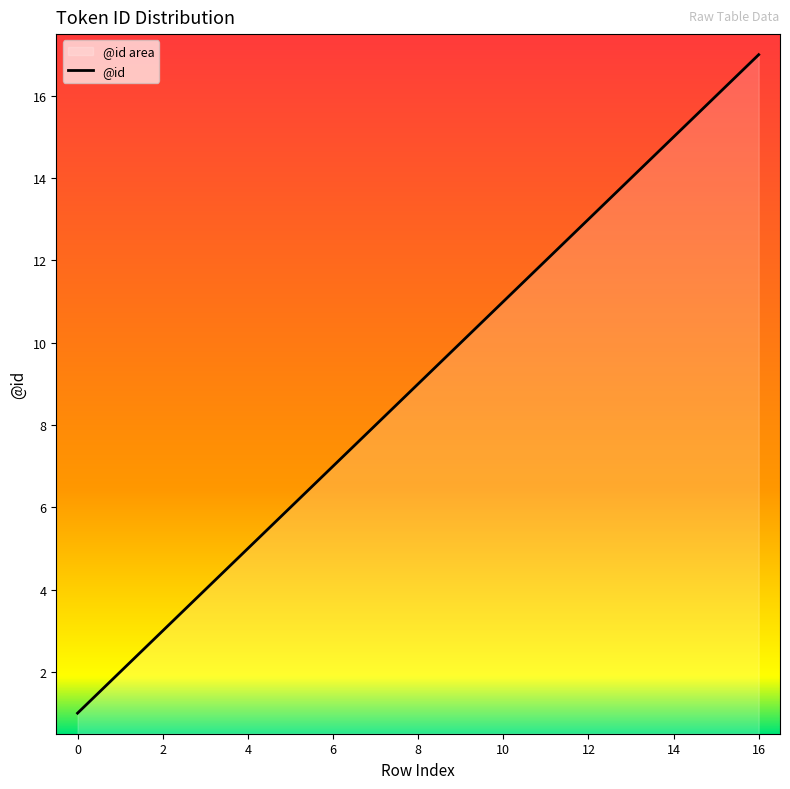

What is the difference between the maximum and minimum values?

16